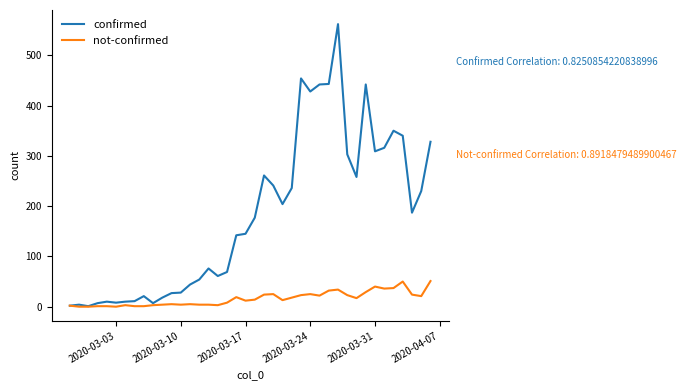

Which series has the largest range (max minus min)?

confirmed